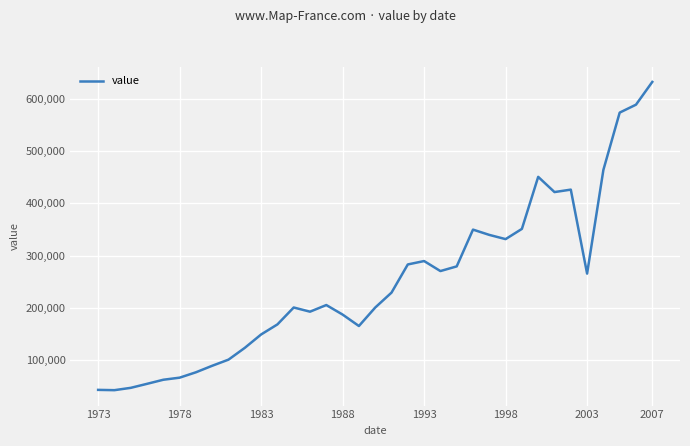

What is the minimum value shown in the chart?

43032